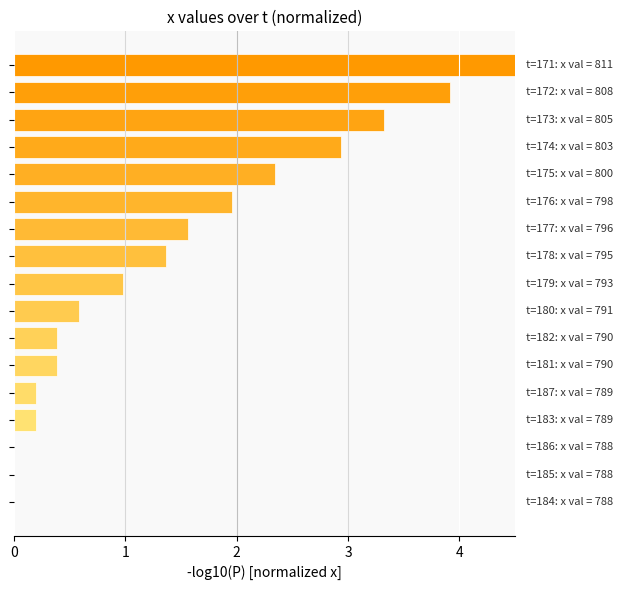

What is the greatest value displayed?

4.5